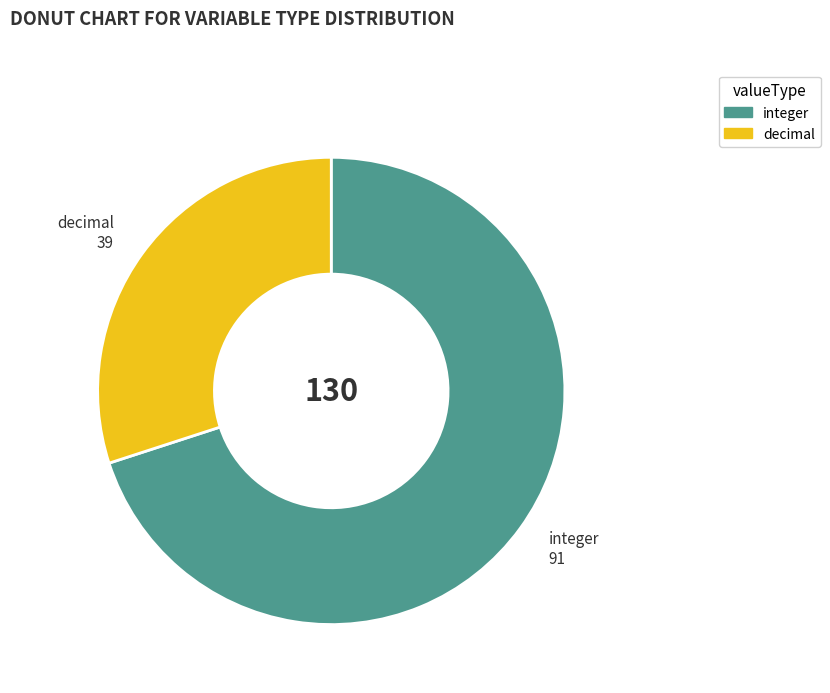

Is it true that decimal is 42% of the pie?

False